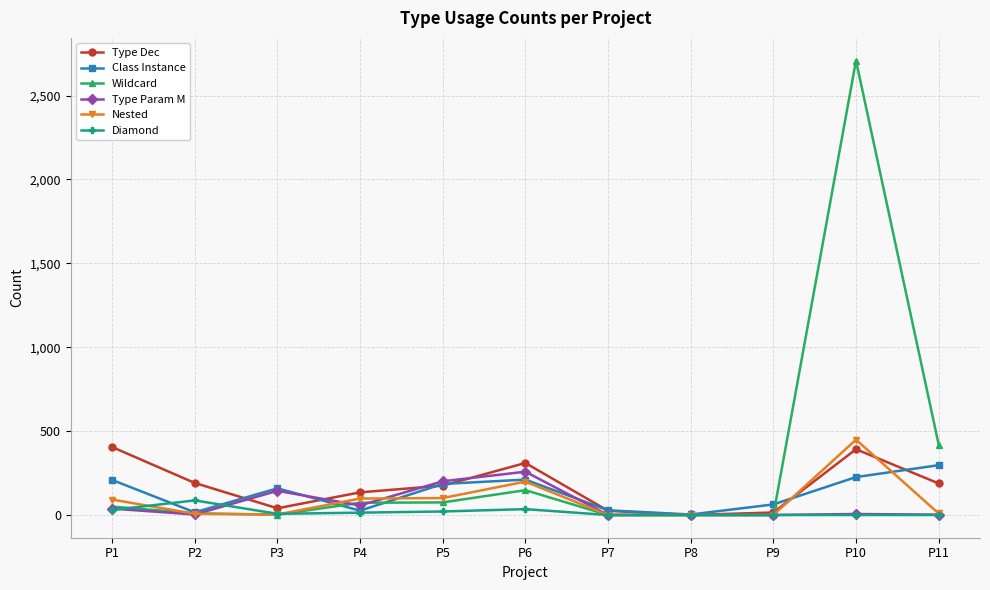

What is the average value of the Type Param M series?

64